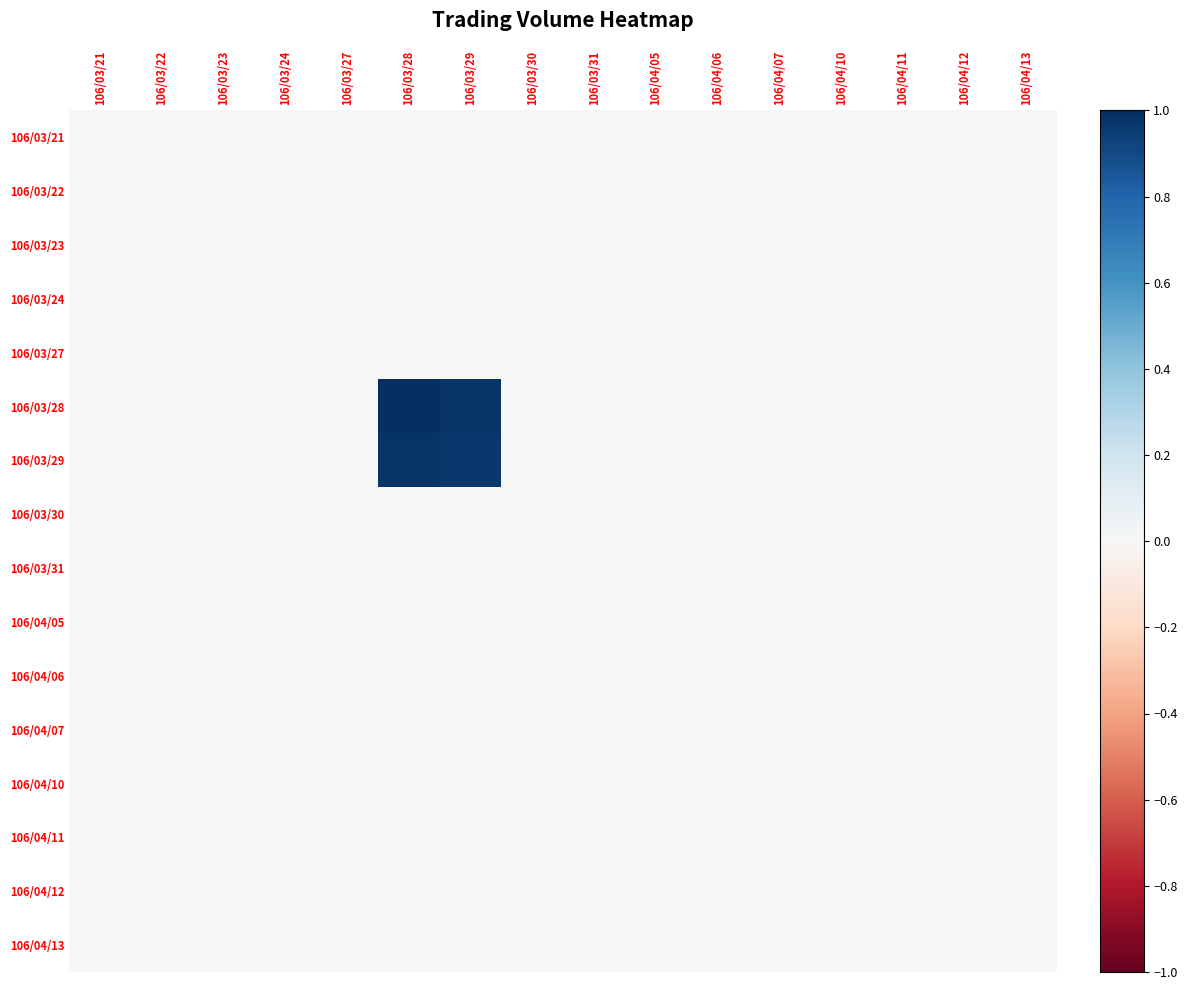

Which has a higher value, 106/03/23 or 106/03/21?

106/03/23